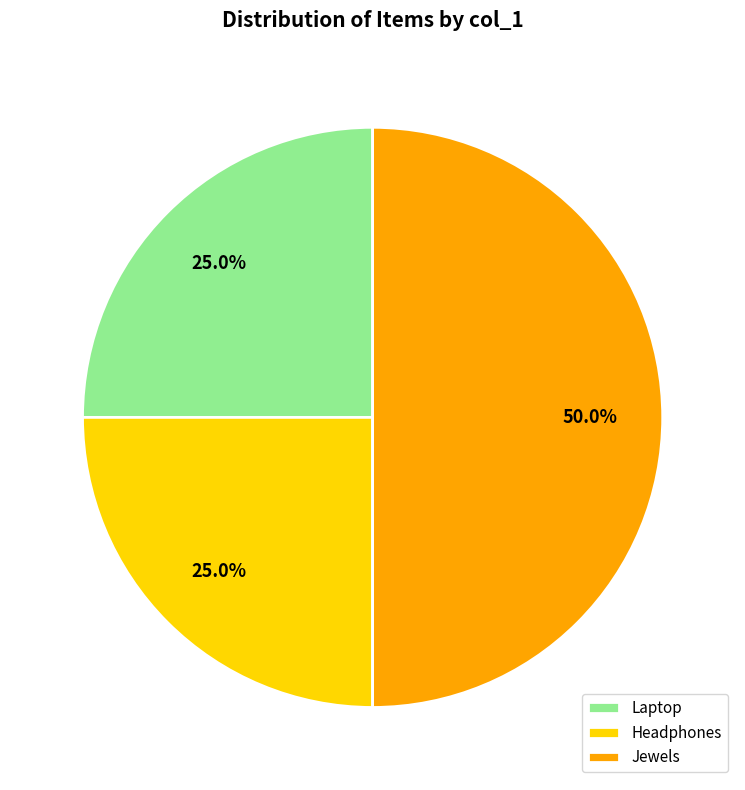

To the nearest percent, what is the average slice percentage?

33%